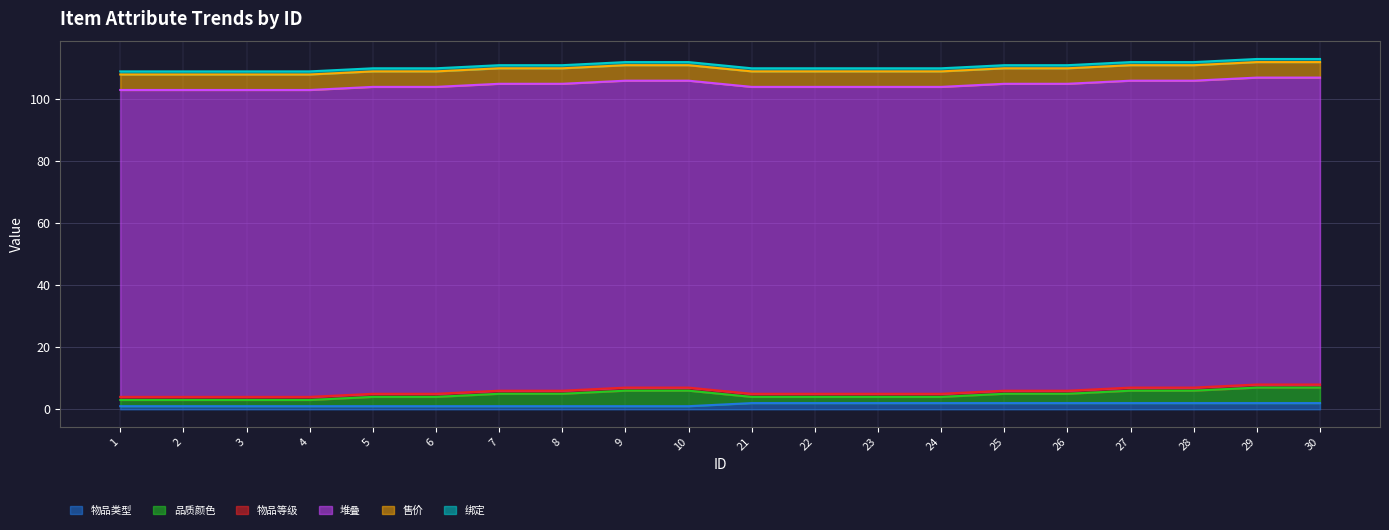

Reading left to right, extract all data points from this chart.

物品类型: 1	1	1	1	1	1	1	1	1	1	2	2	2	2	2	2	2	2	2	2
品质颜色: 2	2	2	2	3	3	4	4	5	5	2	2	2	2	3	3	4	4	5	5
物品等级: 1	1	1	1	1	1	1	1	1	1	1	1	1	1	1	1	1	1	1	1
堆叠: 99	99	99	99	99	99	99	99	99	99	99	99	99	99	99	99	99	99	99	99
售价: 5	5	5	5	5	5	5	5	5	5	5	5	5	5	5	5	5	5	5	5
绑定: 1	1	1	1	1	1	1	1	1	1	1	1	1	1	1	1	1	1	1	1